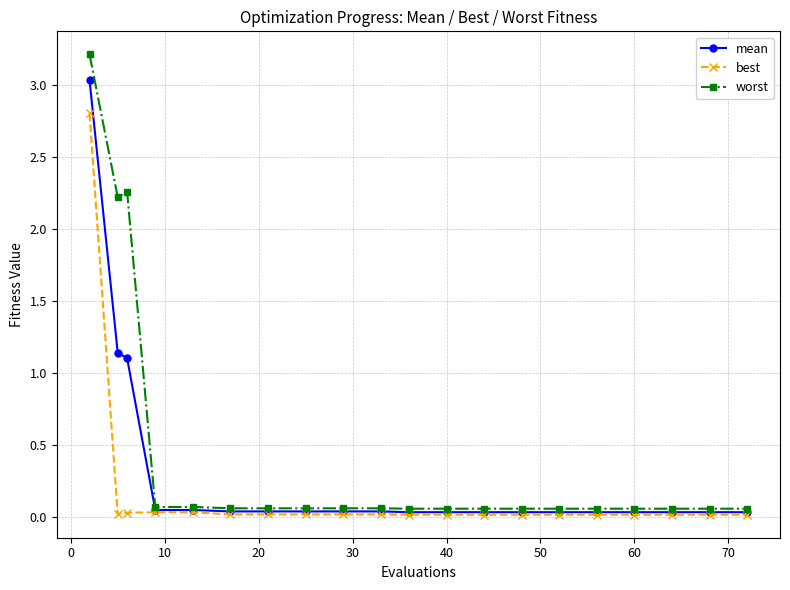

What is the maximum value shown in the chart?

3.2